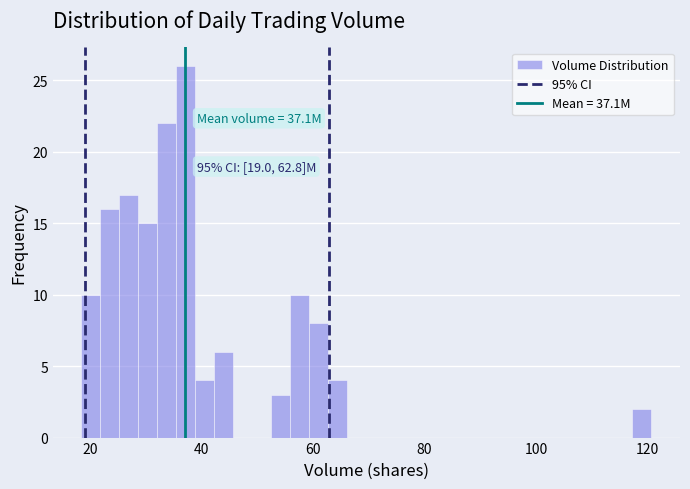

Around what value on the x-axis is the tallest bar? Give the approximate position of its centre, as read against the axis.

38